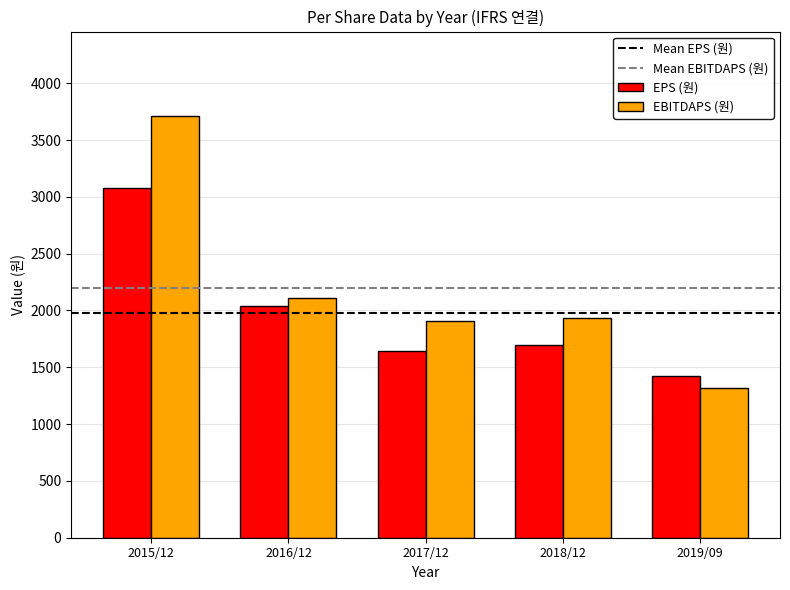

Is it true that EBITDAPS (원) equals 3712 at 2015/12?

True